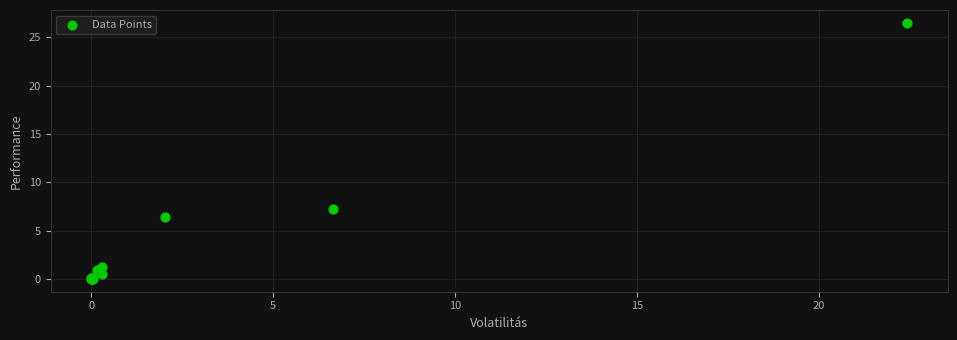

What Y value in the scatter plot is closest to 13?

7.2